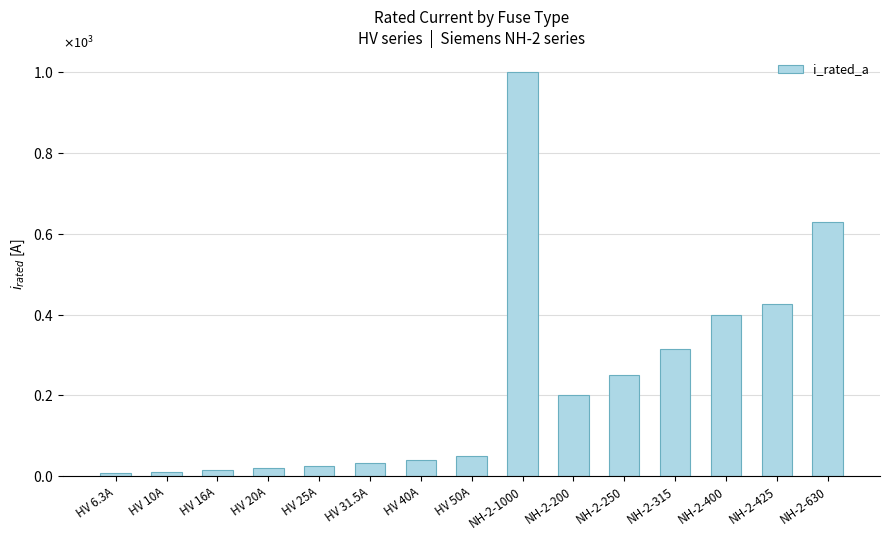

Does the chart contain any negative values?

No